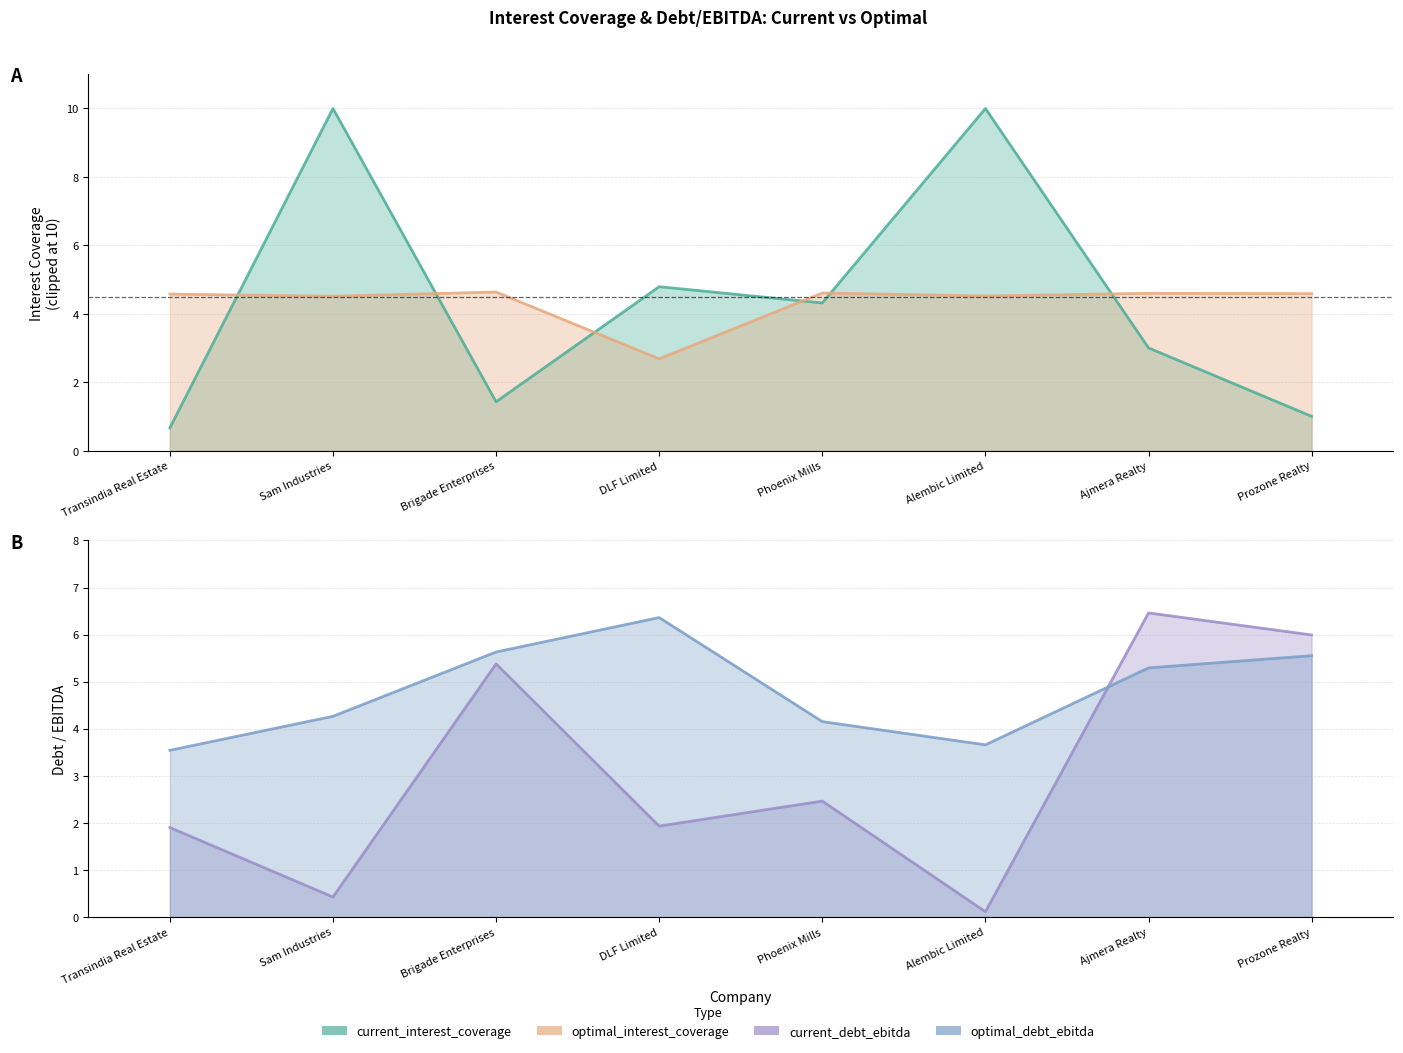

The optimal_debt_ebitda series shows 5.7 at Transindia Real Estate. True or false?

False